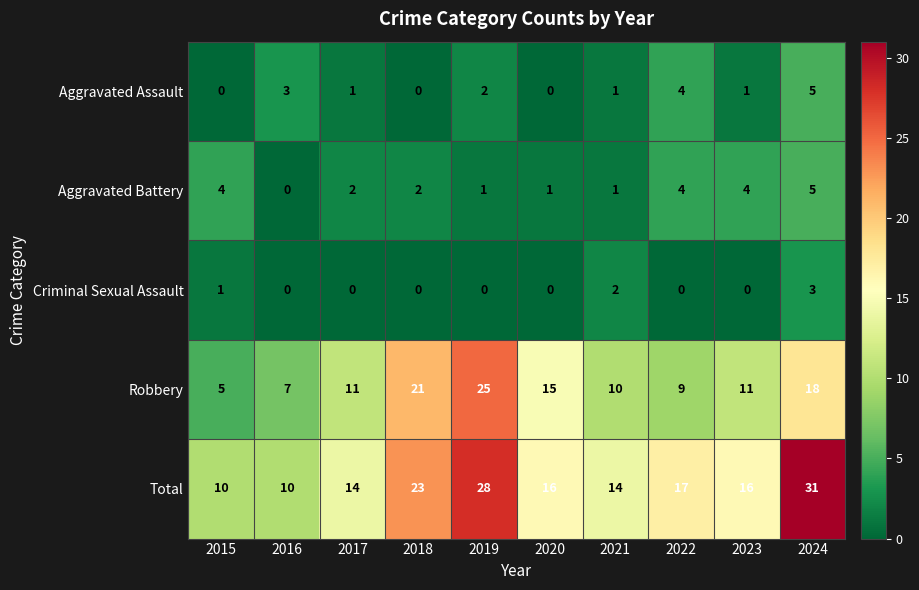

At how many categories does at least one series exceed 13?

8